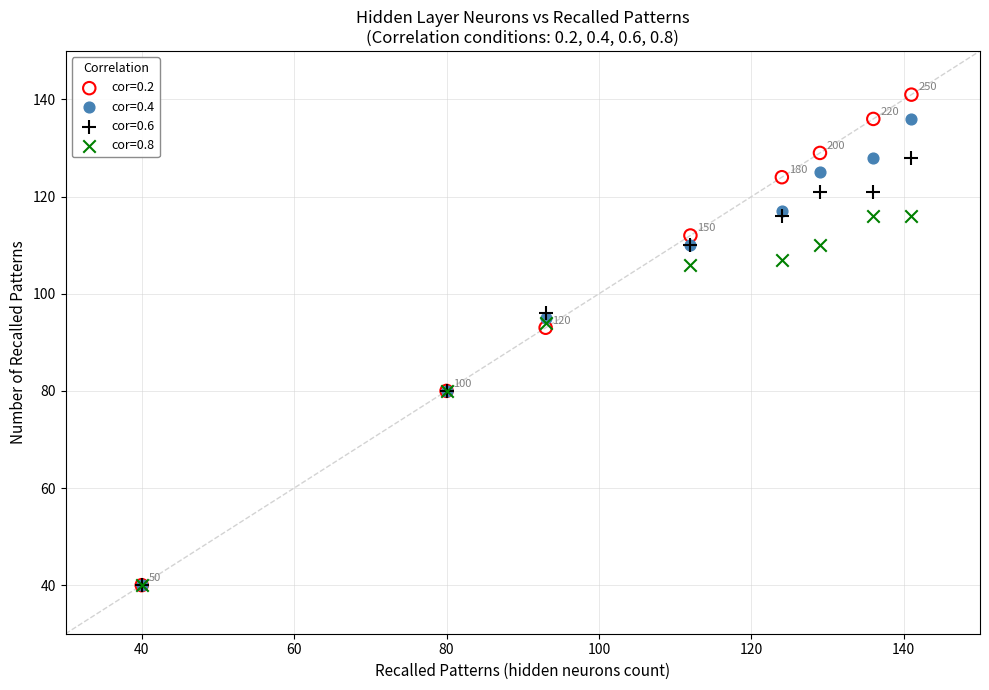

What are all the series names shown in the legend?

cor=0.2, cor=0.4, cor=0.6, cor=0.8